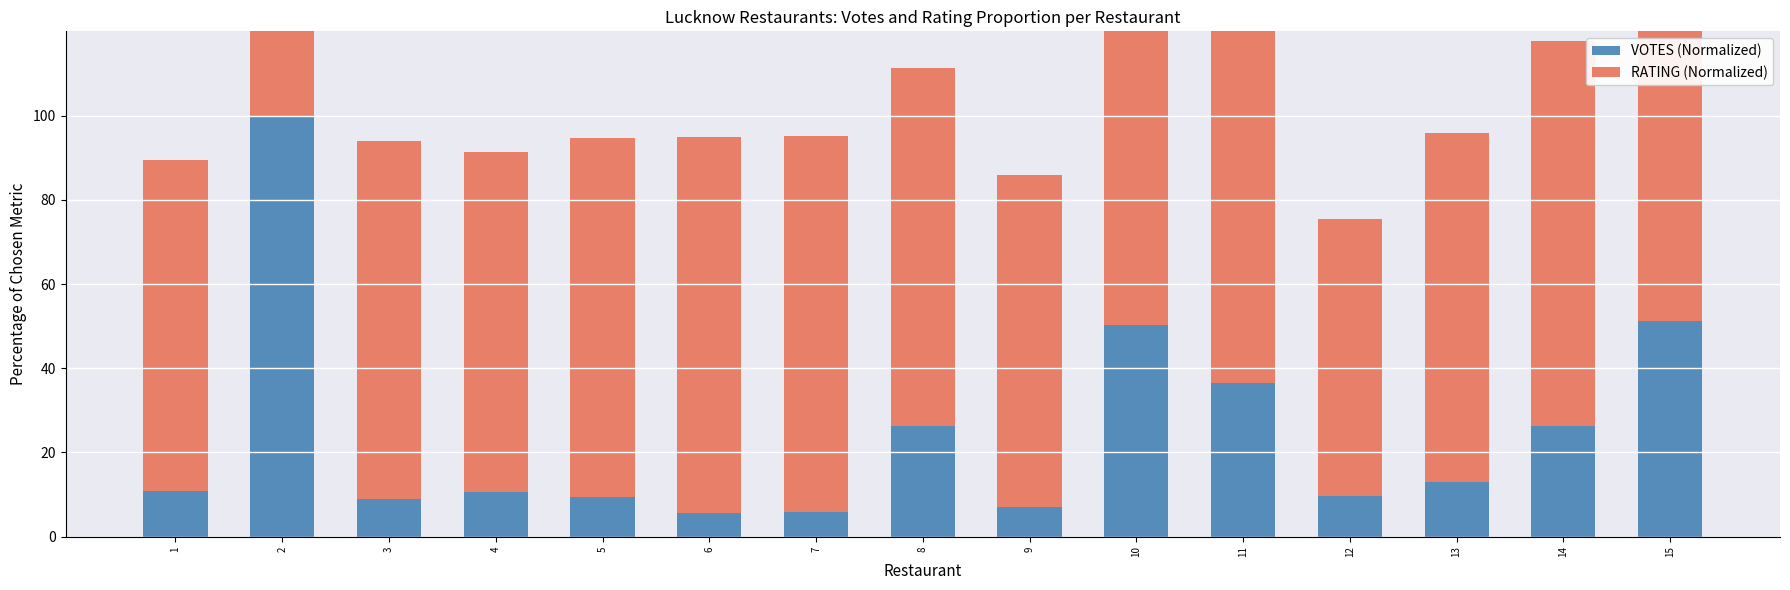

The value of VOTES (Normalized) at 8 is 7.0. True or false?

False